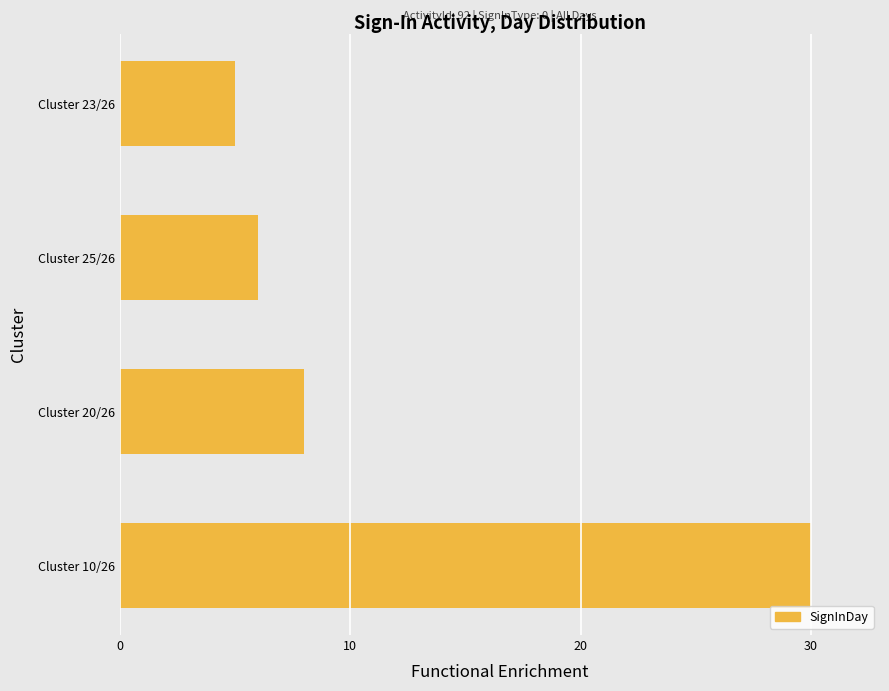

What is the maximum value shown in the chart?

30